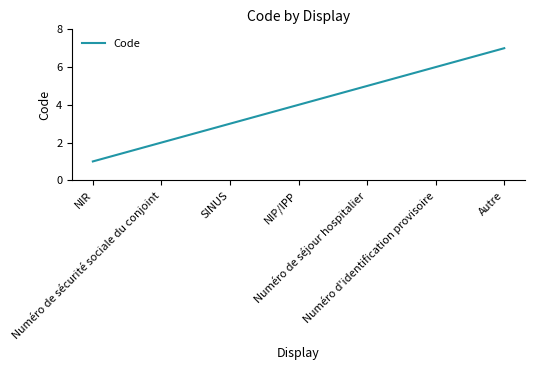

Does the chart display data point markers on the line(s)?

No